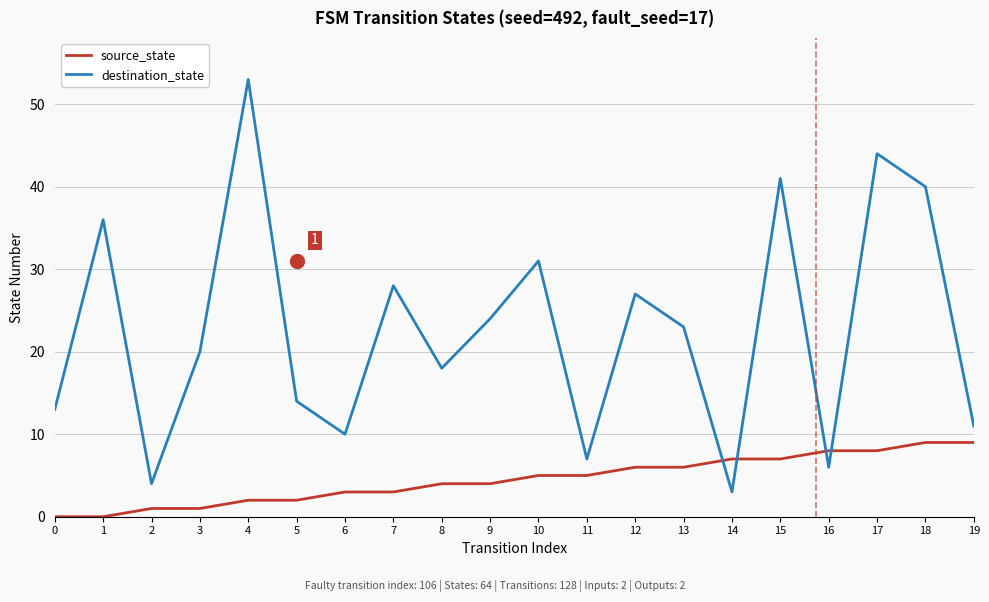

What is the difference between the second highest and second lowest values in the source_state series?

9